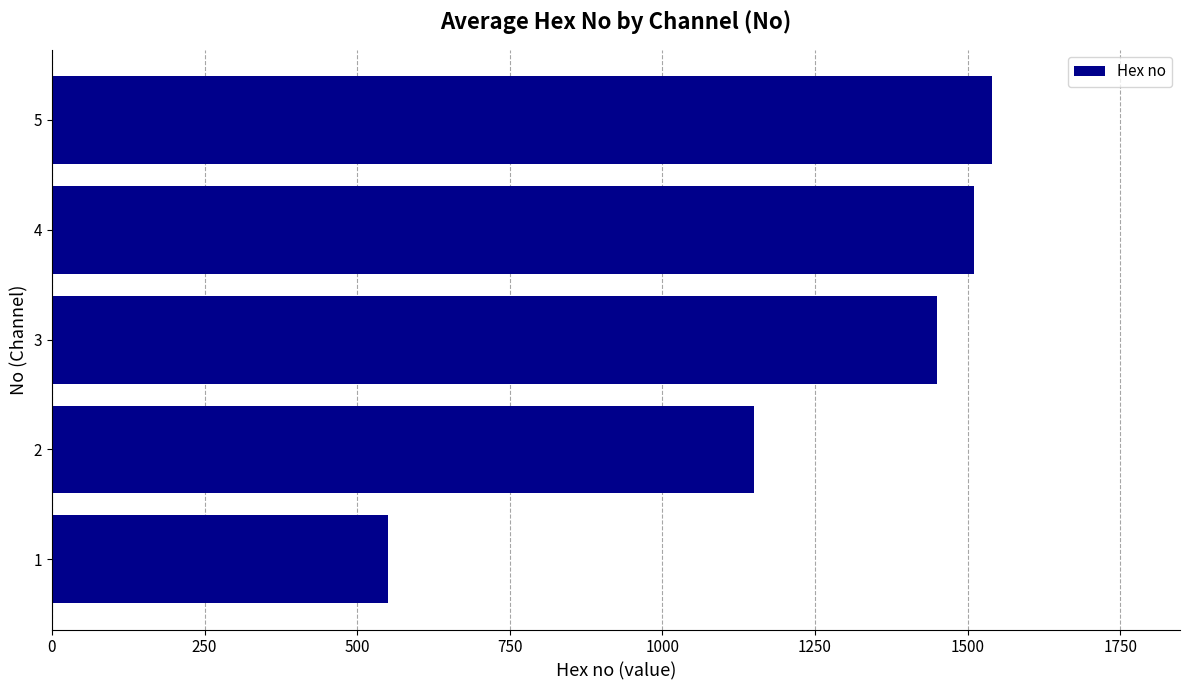

At which category does the chart reach its peak across all series?

5